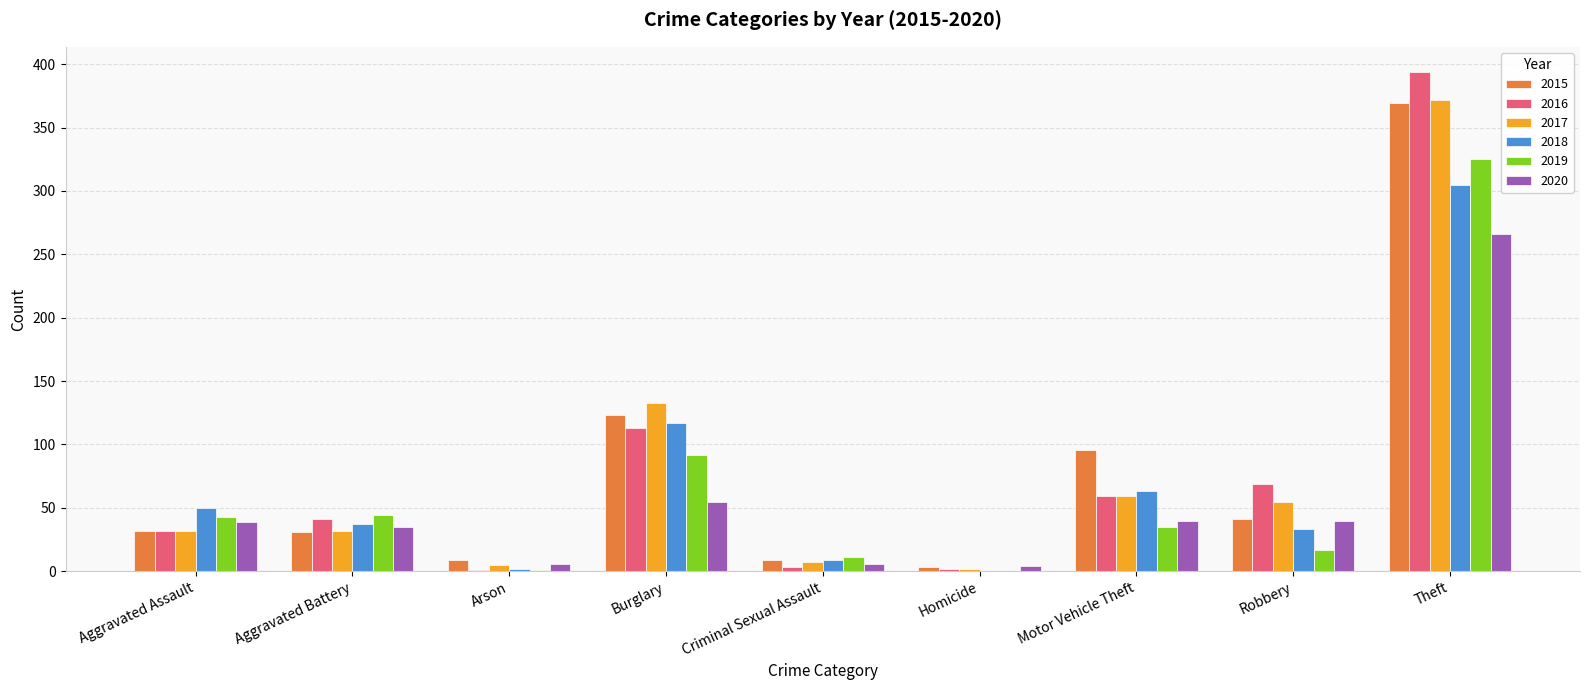

At which category is the sum across all series the highest?

Theft